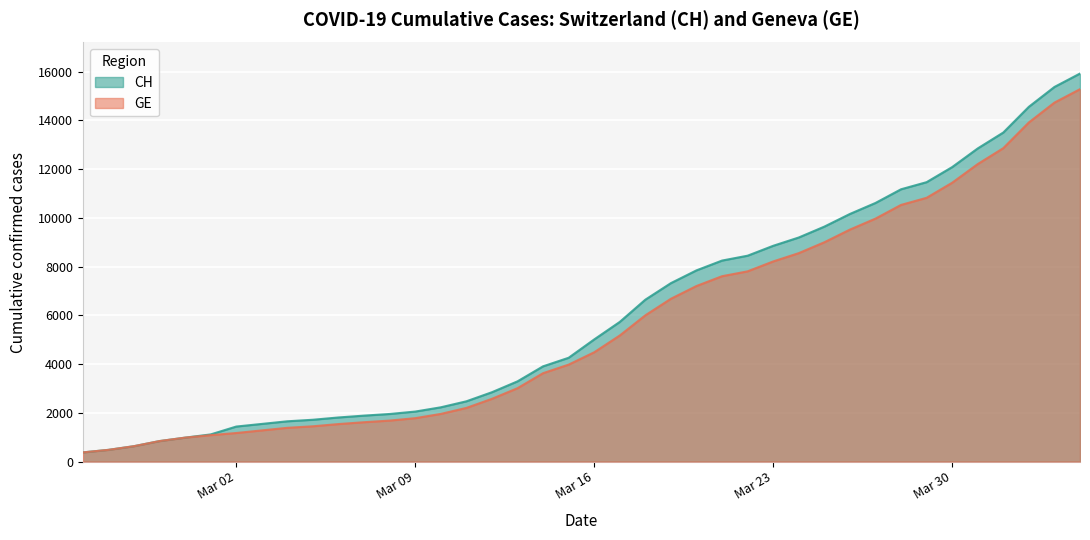

What is the difference between the highest and lowest values at Mar 23?

642